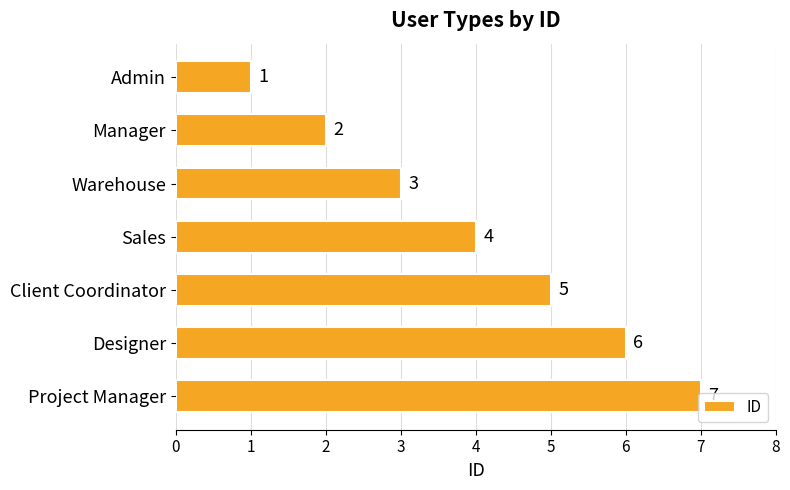

What is the maximum value shown in the chart?

7